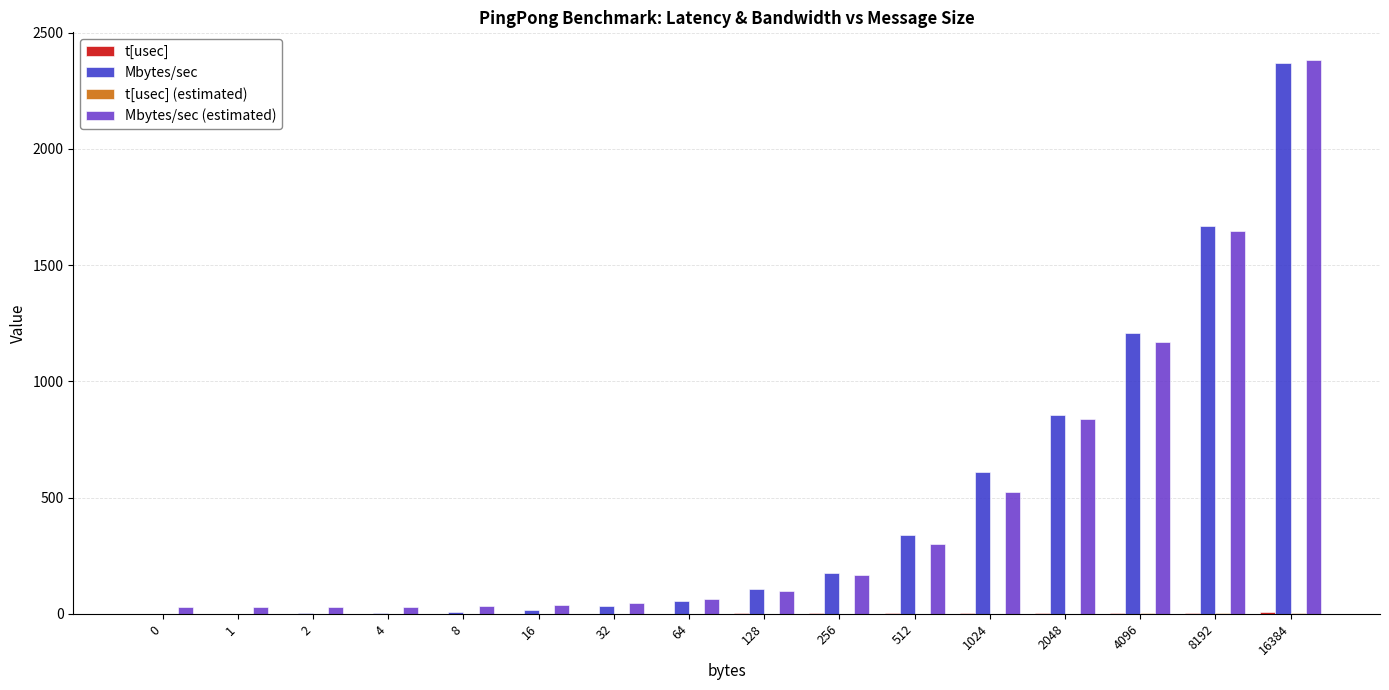

What is the spread (max minus min) of values at 1?

28.7